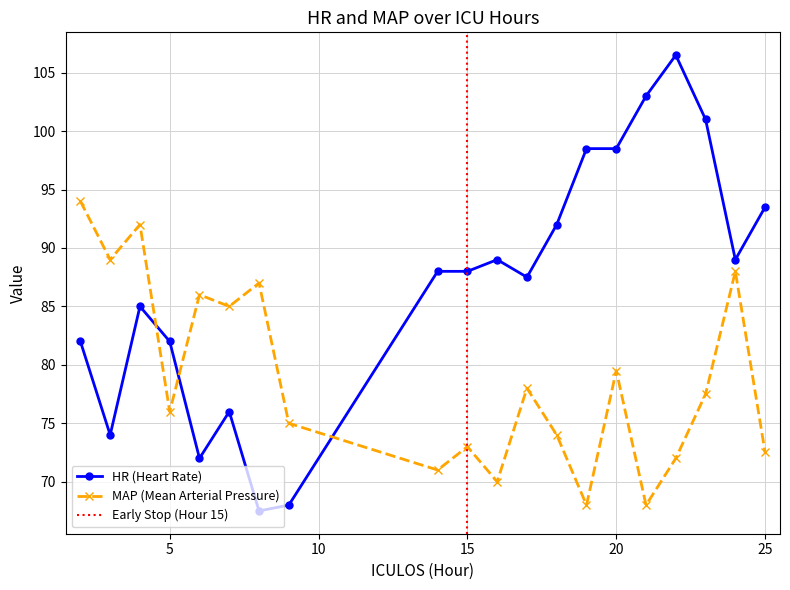

In HR, how many points are higher than both neighbors (excluding endpoints)?

4